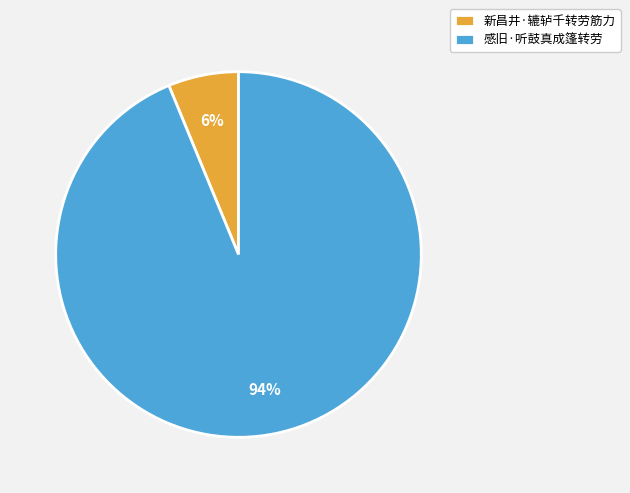

Do 感旧·听鼓真成篷转劳 and 新昌井·辘轳千转劳筋力 together represent more than half of the pie?

Yes